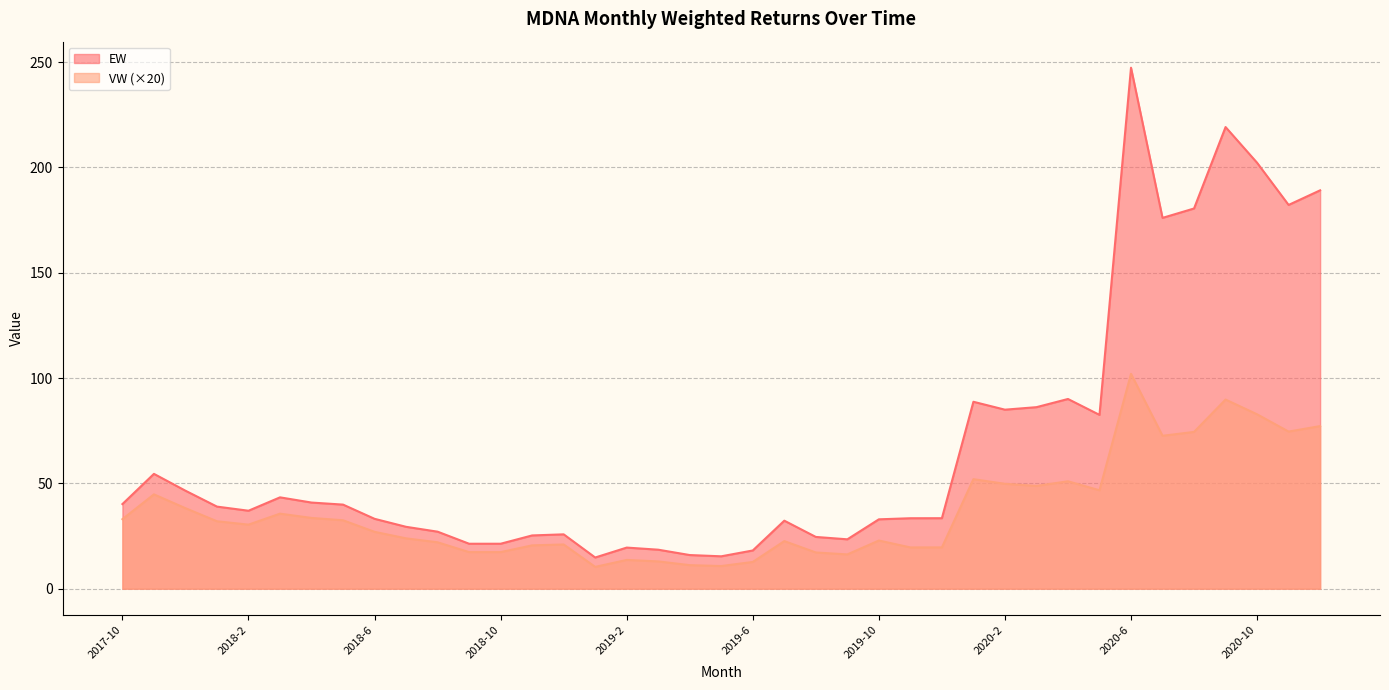

Is it true that EW equals 202.2 at 2020-10?

True